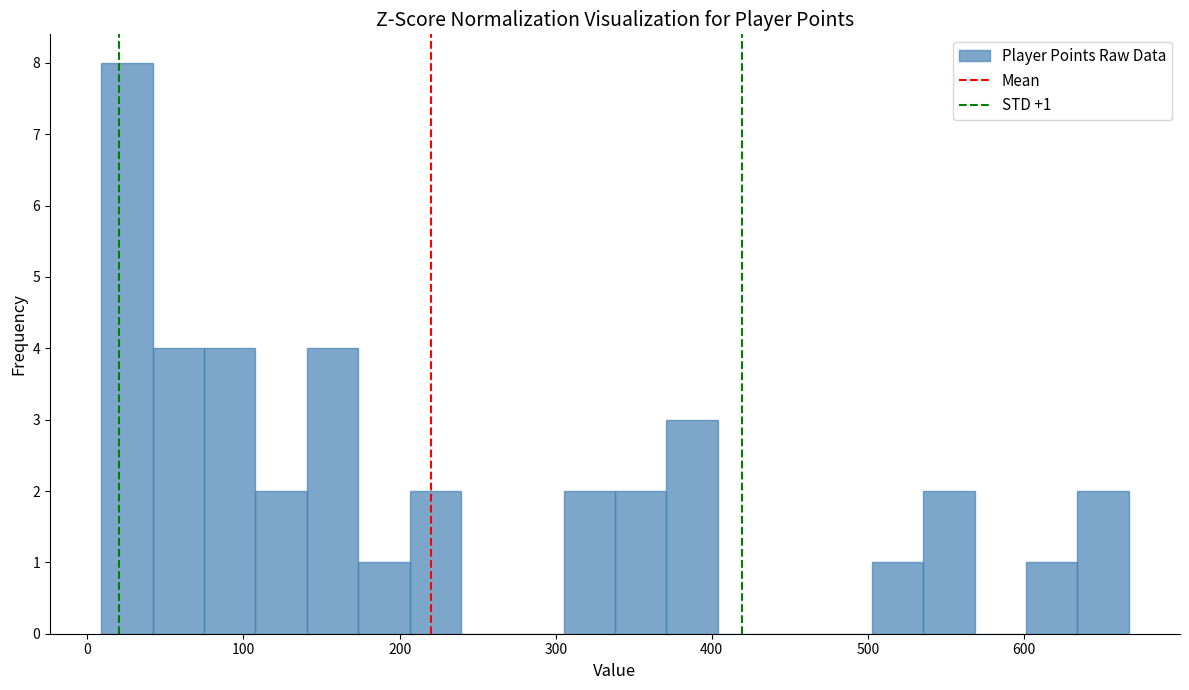

Around what value on the x-axis is the tallest bar? Give the approximate position of its centre, as read against the axis.

30